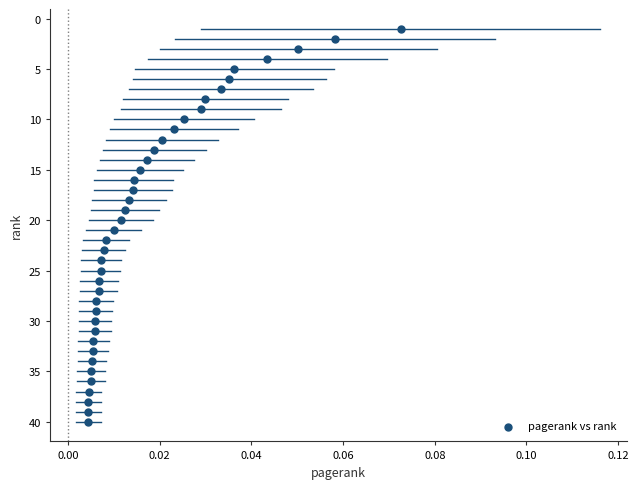

What is the range of Y values (max minus min)?

39